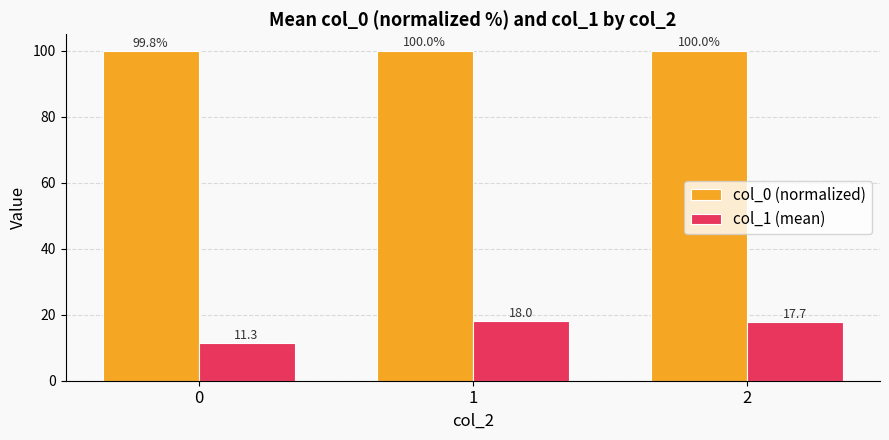

Reading left to right, transcribe all the data shown in this chart.

col_0 (normalized): 0=99.8	1=100.0	2=100.0
col_1 (mean): 0=11.3	1=18.0	2=17.7